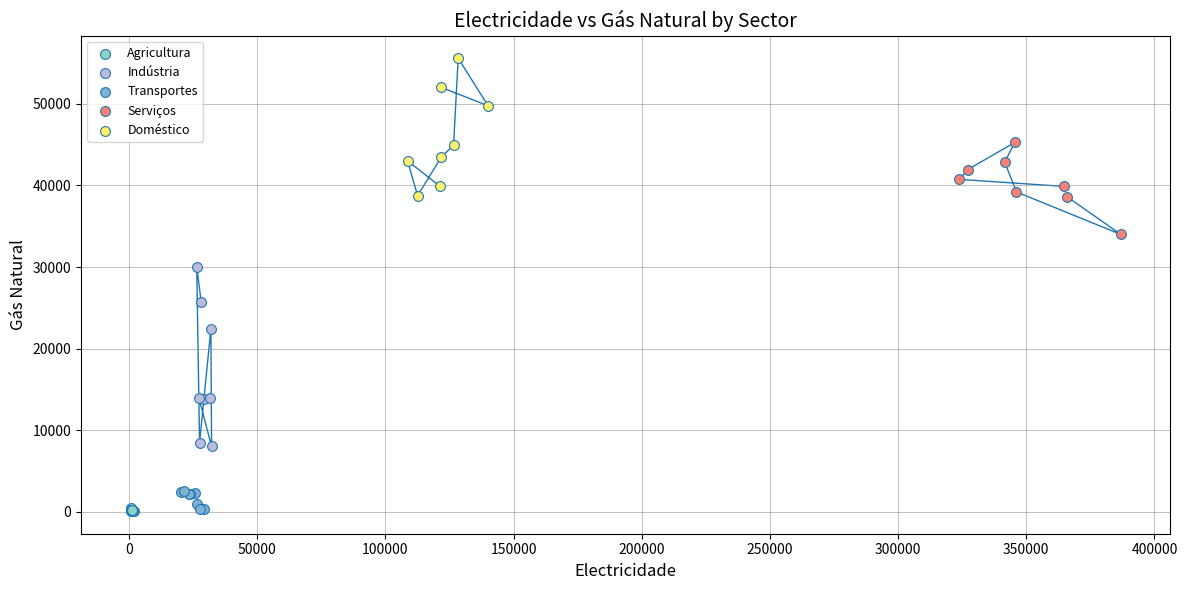

Which series has the widest spread of Y values?

Indústria